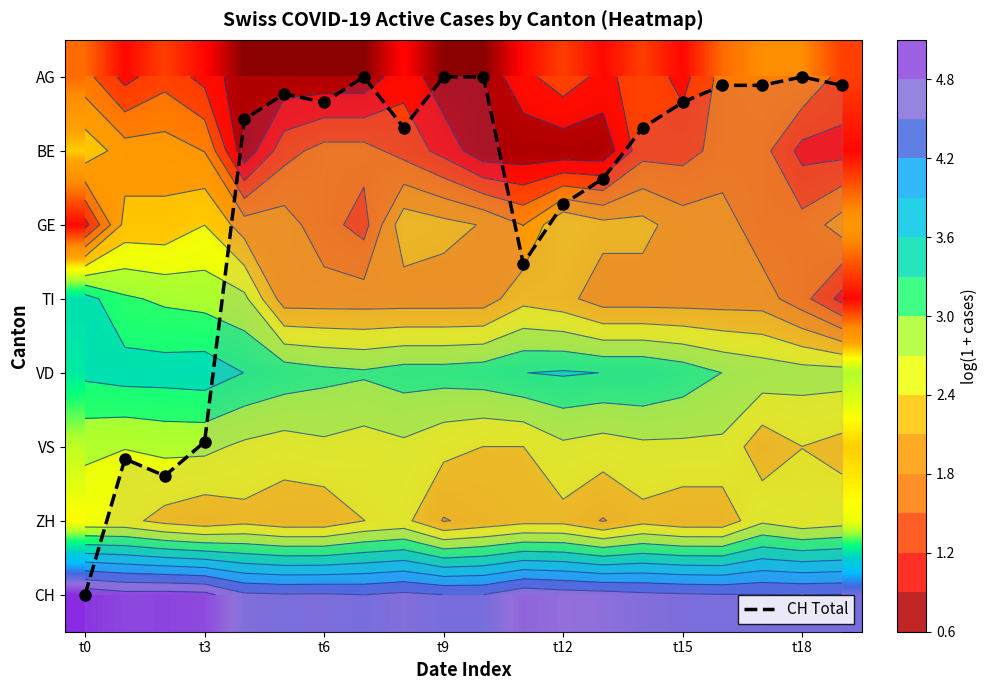

How many series are shown in this chart?

9